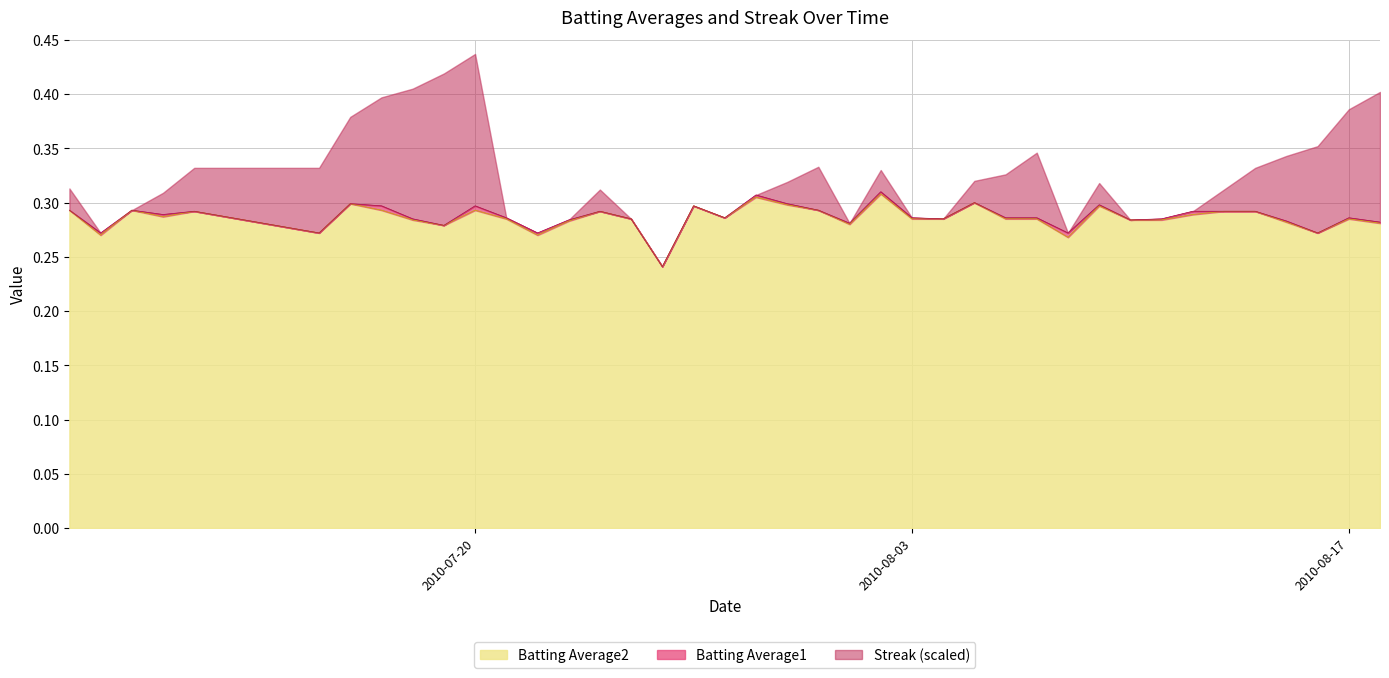

True or false: Batting Average2 and Batting Average1 intersect in this chart.

False